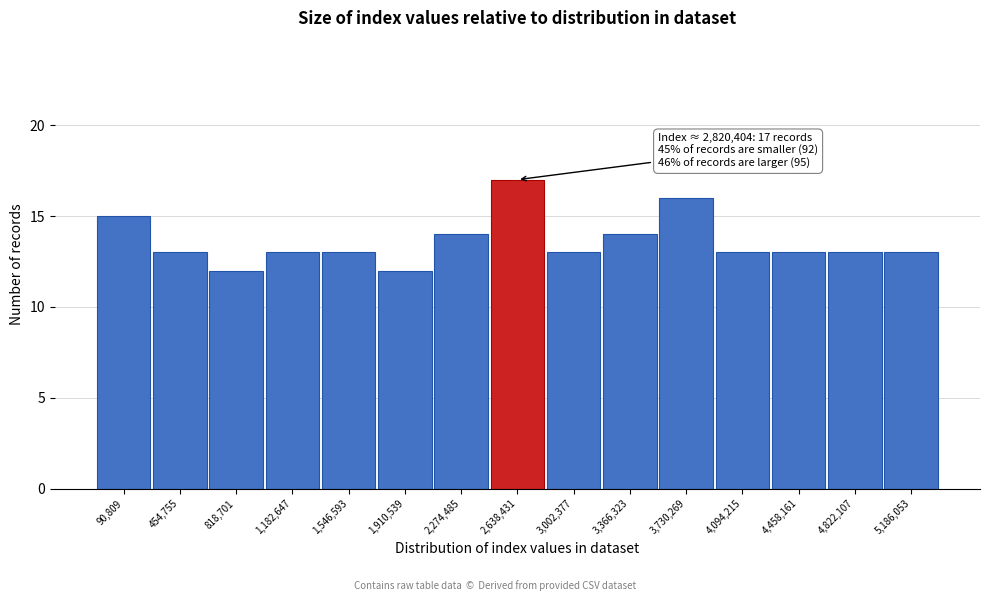

Reading left to right, list all the values displayed in this chart.

90,809=15	454,755=13	818,701=12	1,182,647=13	1,546,593=13	1,910,539=12	2,274,485=14	2,638,431=17	3,002,377=13	3,366,323=14	3,730,269=16	4,094,215=13	4,458,161=13	4,822,107=13	5,186,053=13